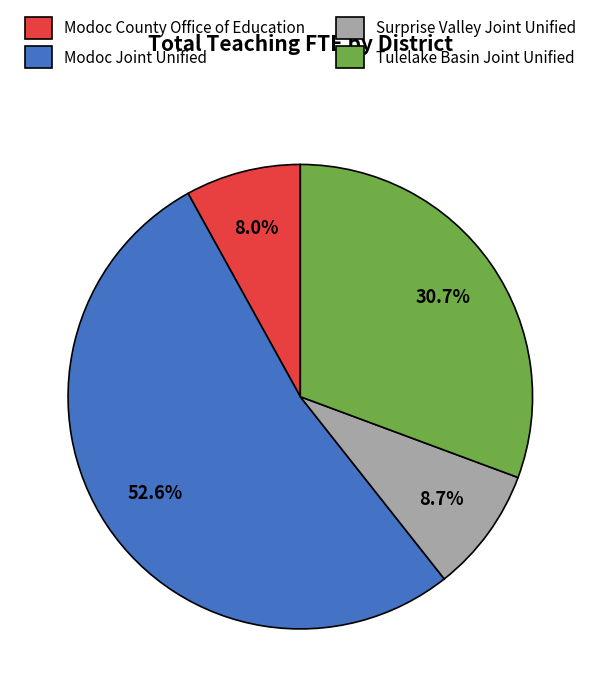

What is the majority slice?

Modoc Joint Unified